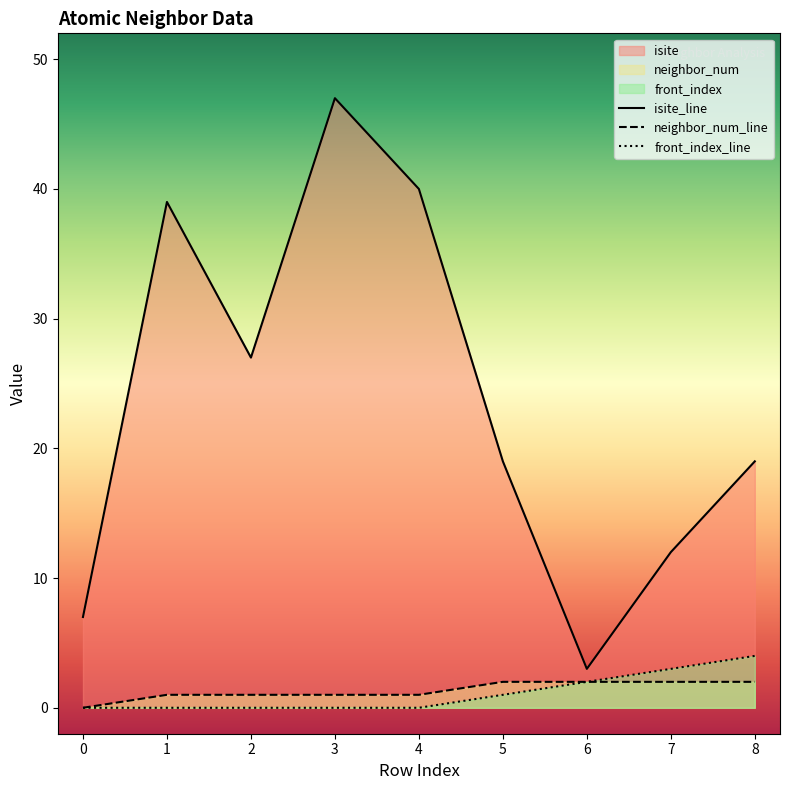

Where does the isite series first go above 19?

1